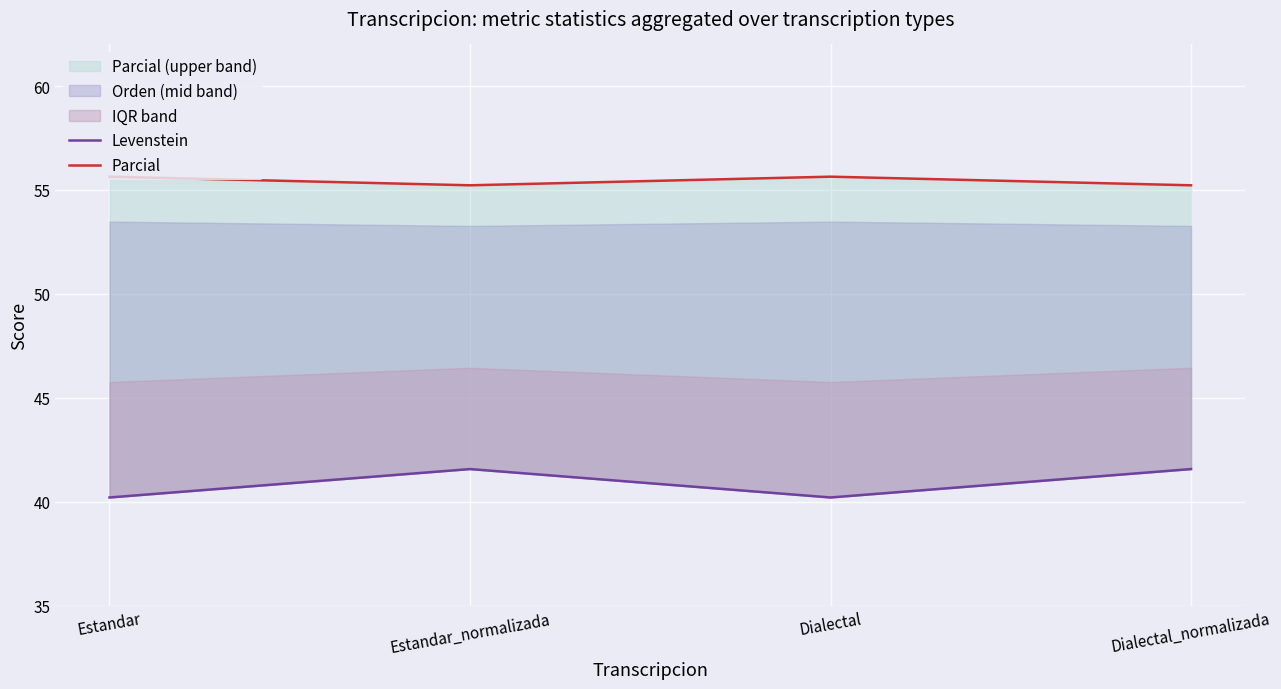

List the series in order of their peak value, lowest first.

Levenstein, Parcial